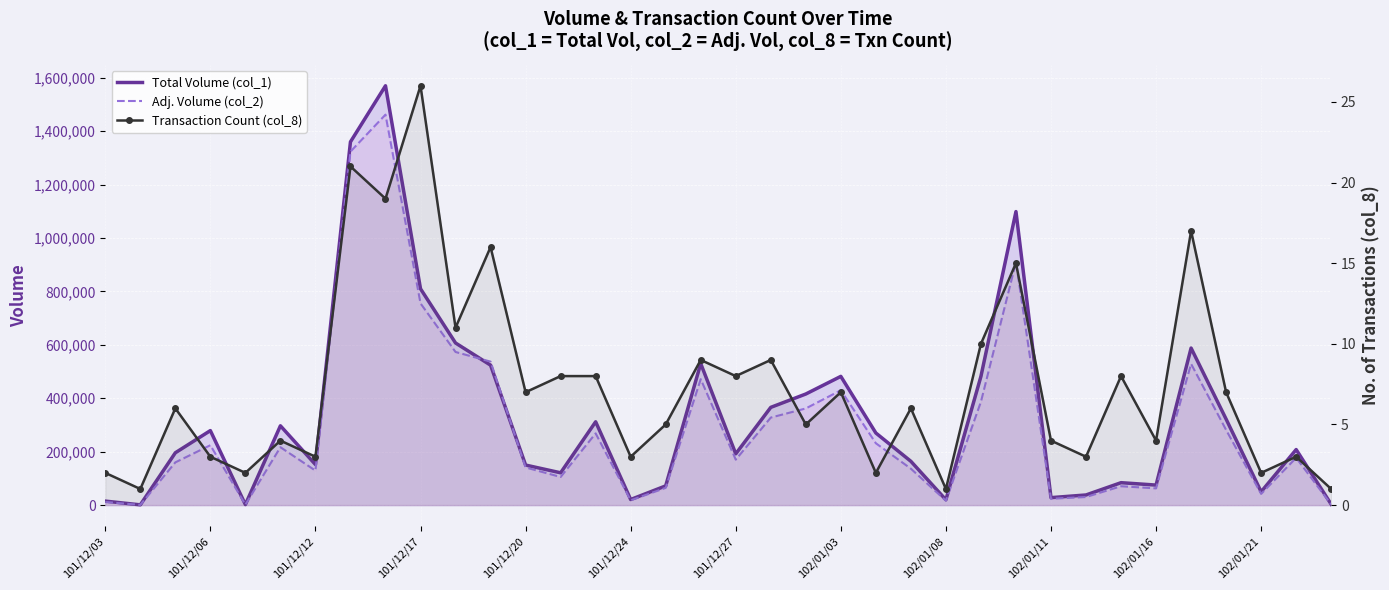

Which series has the largest total across all categories?

Total Volume (col_1)